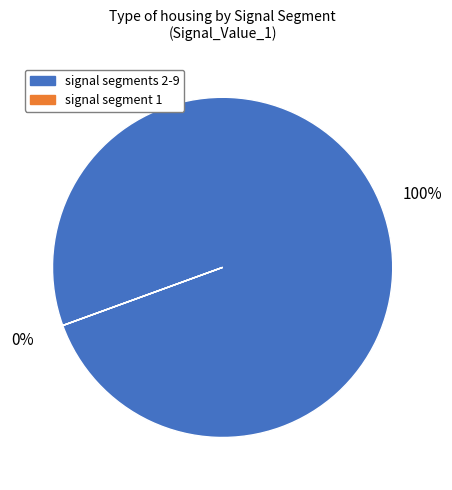

To the nearest percent, what is the difference between the largest and smallest slice percentages?

100%